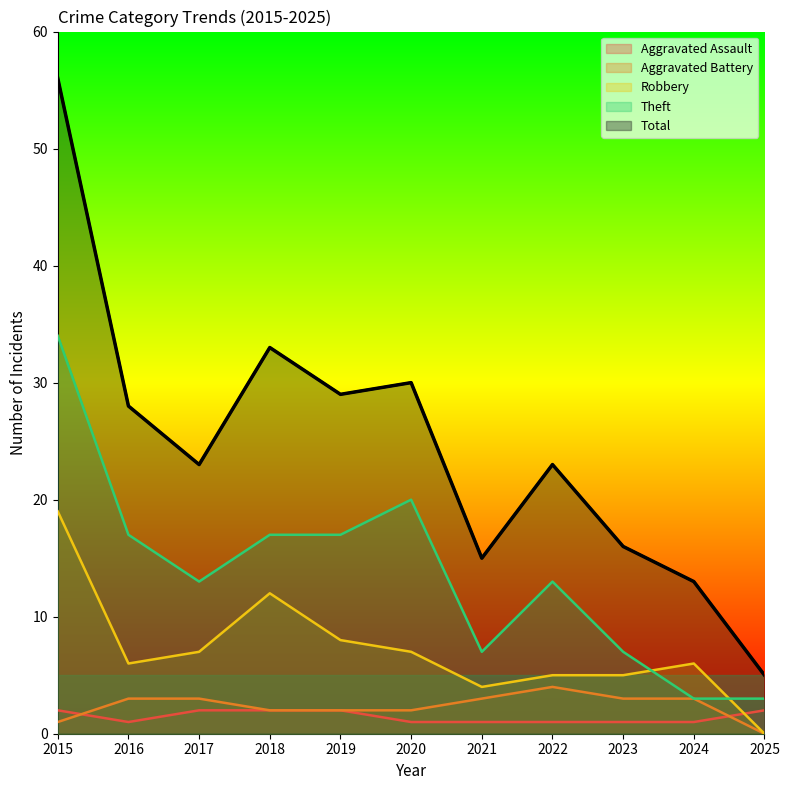

What is the sum of all Total values?

271